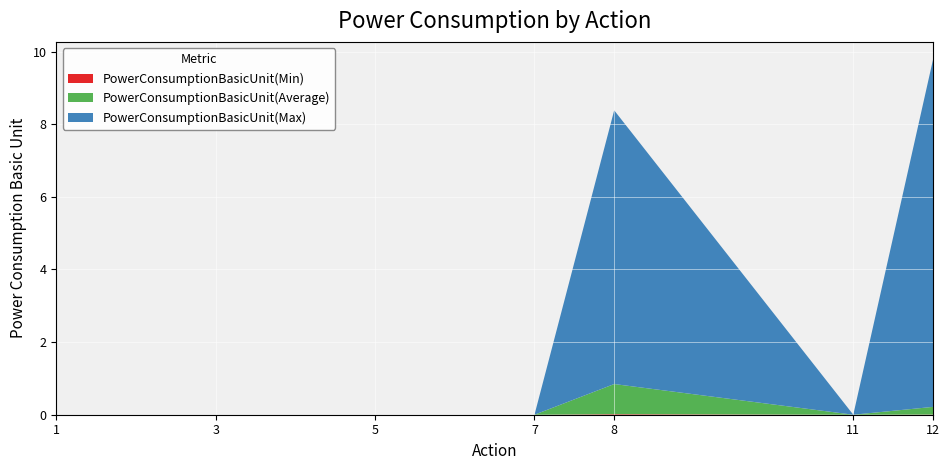

Reading left to right, extract all data points from this chart.

PowerConsumptionBasicUnit(Min): 0.0	0.0	0.0	0.0	0.0	0.0	0.0
PowerConsumptionBasicUnit(Average): 0.0	0.0	0.0	0.0	0.8	0.0	0.2
PowerConsumptionBasicUnit(Max): 0.0	0.0	0.0	0.0	7.5	0.0	9.6